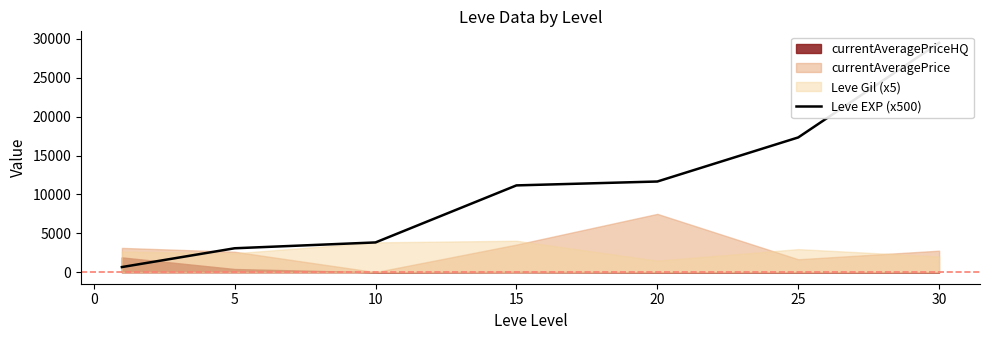

What is the greatest value displayed?

29500.0